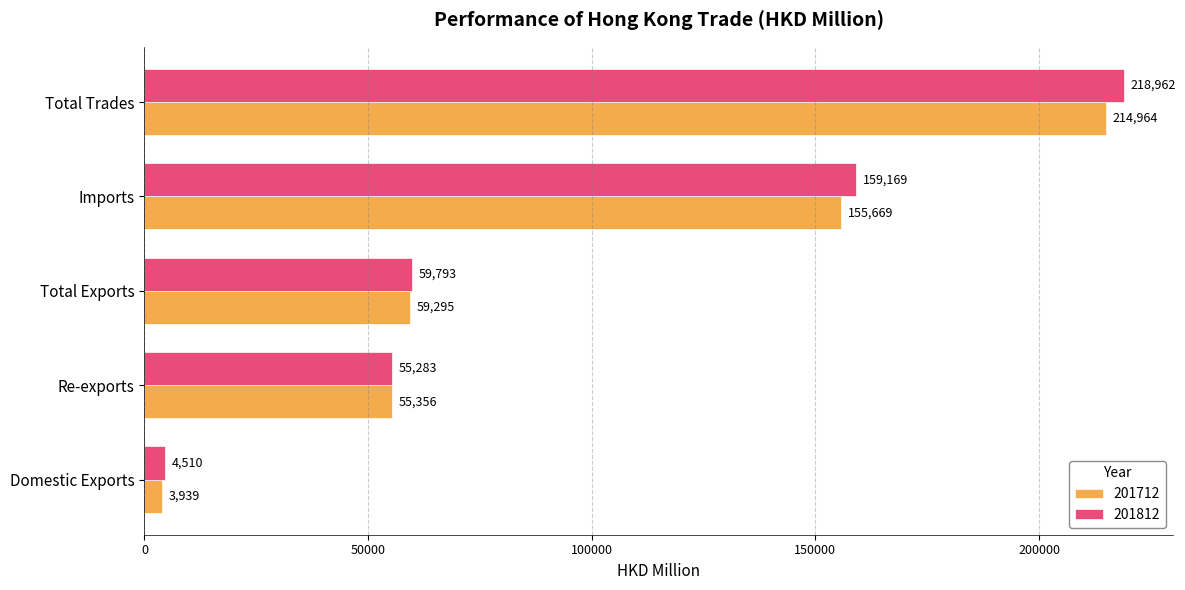

What is the total value across all series at Domestic Exports?

8449.0